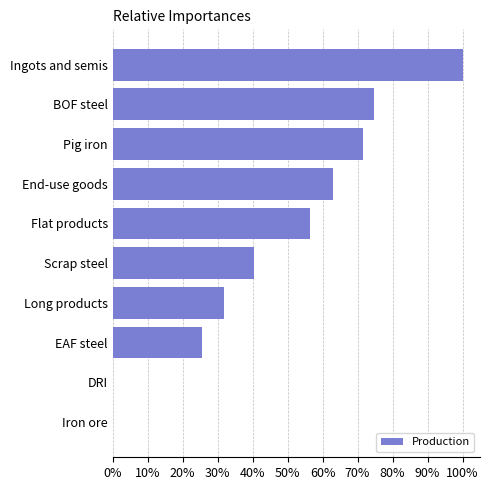

Does the chart contain any negative values?

No